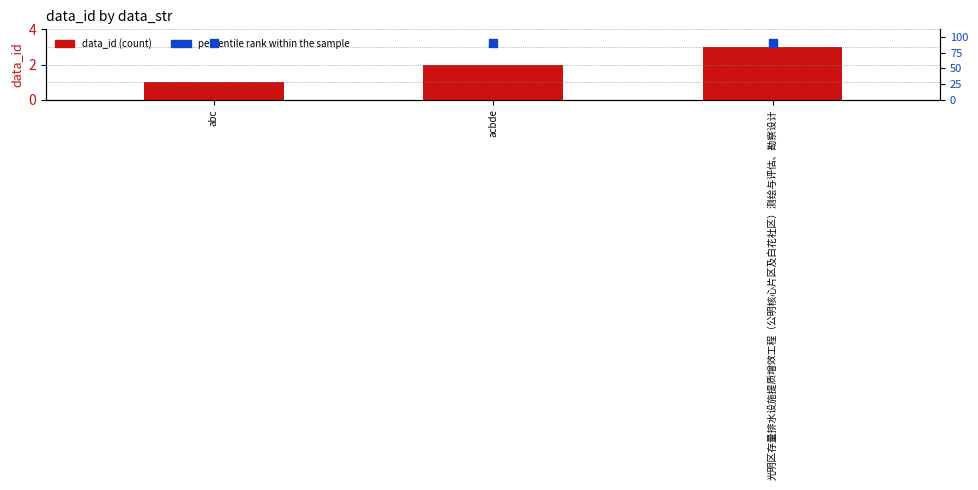

What is the total value across all series at 光明区存量排水设施提质增效工程（公明核心片区及白花社区）测绘与评估、勘察设计?

6.6